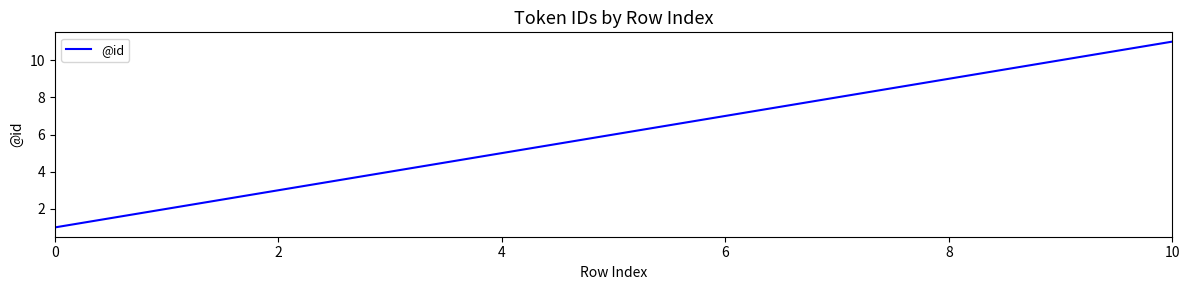

What is the maximum value shown in the chart?

11